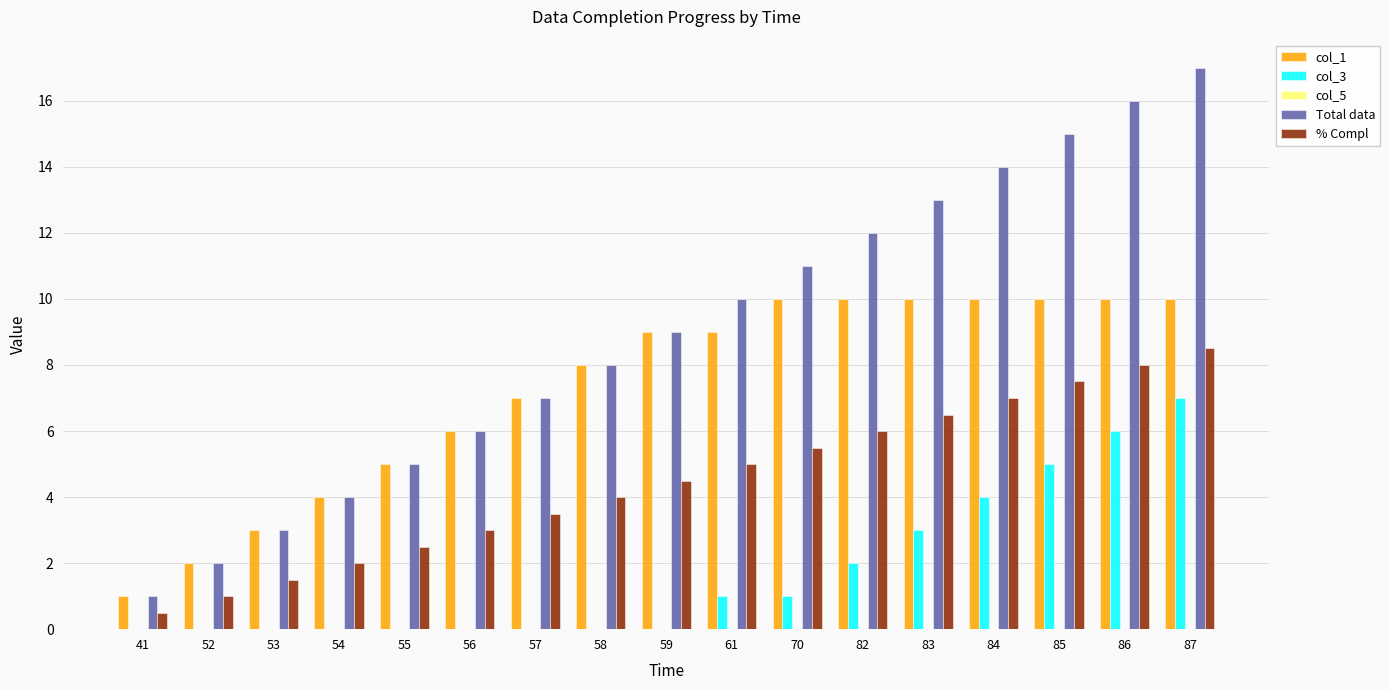

What is the greatest value displayed?

17.0